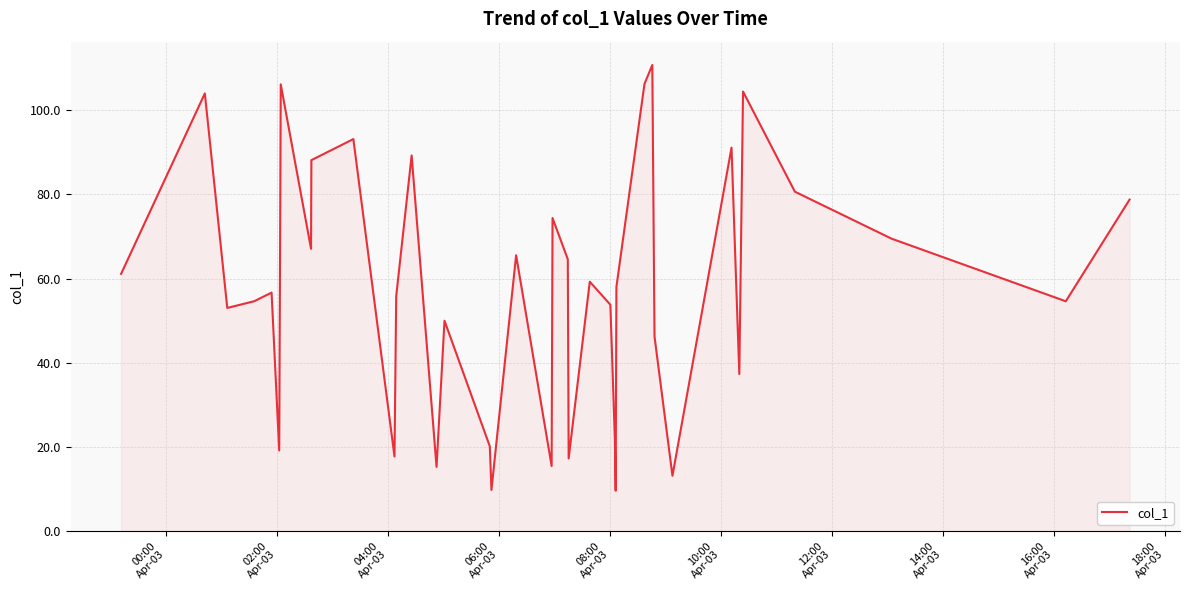

What is the smallest value displayed?

9.6